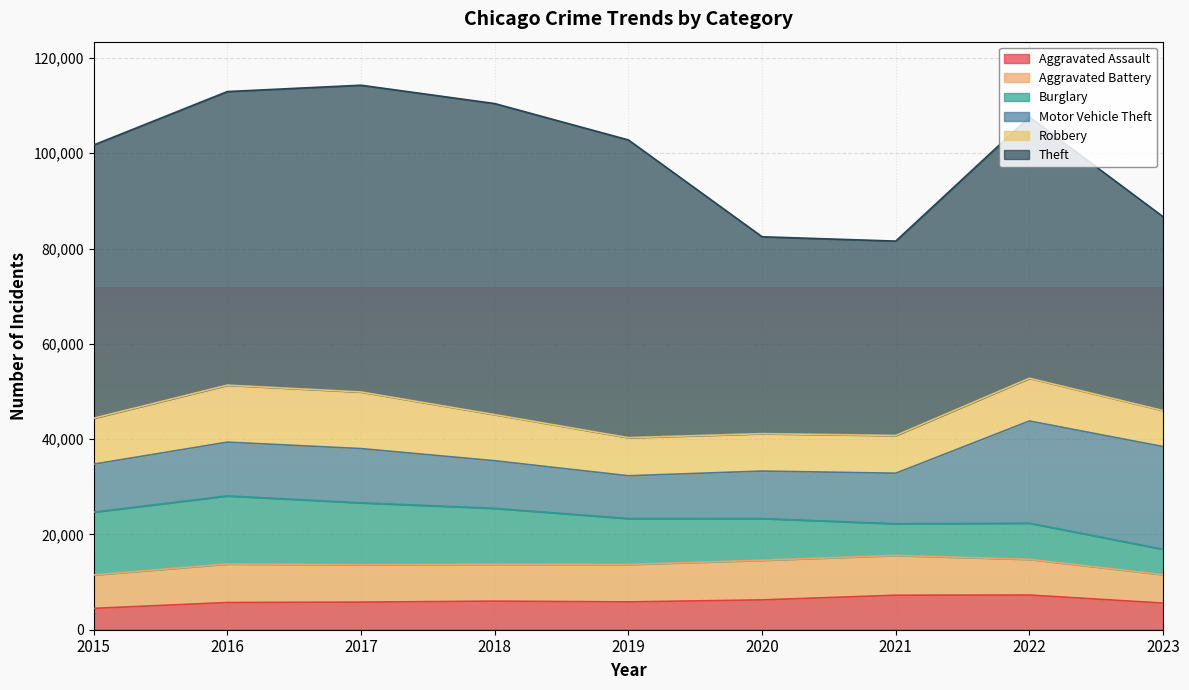

What is the difference between the highest and lowest values at 2022?

47551